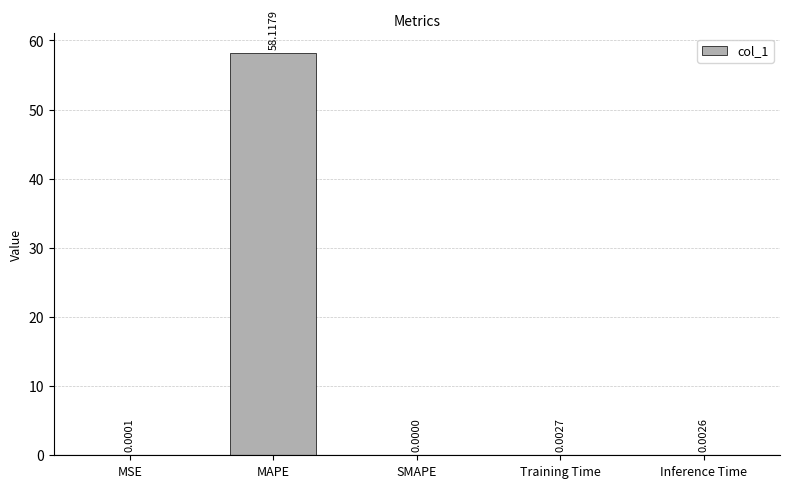

What is the average value?

11.6